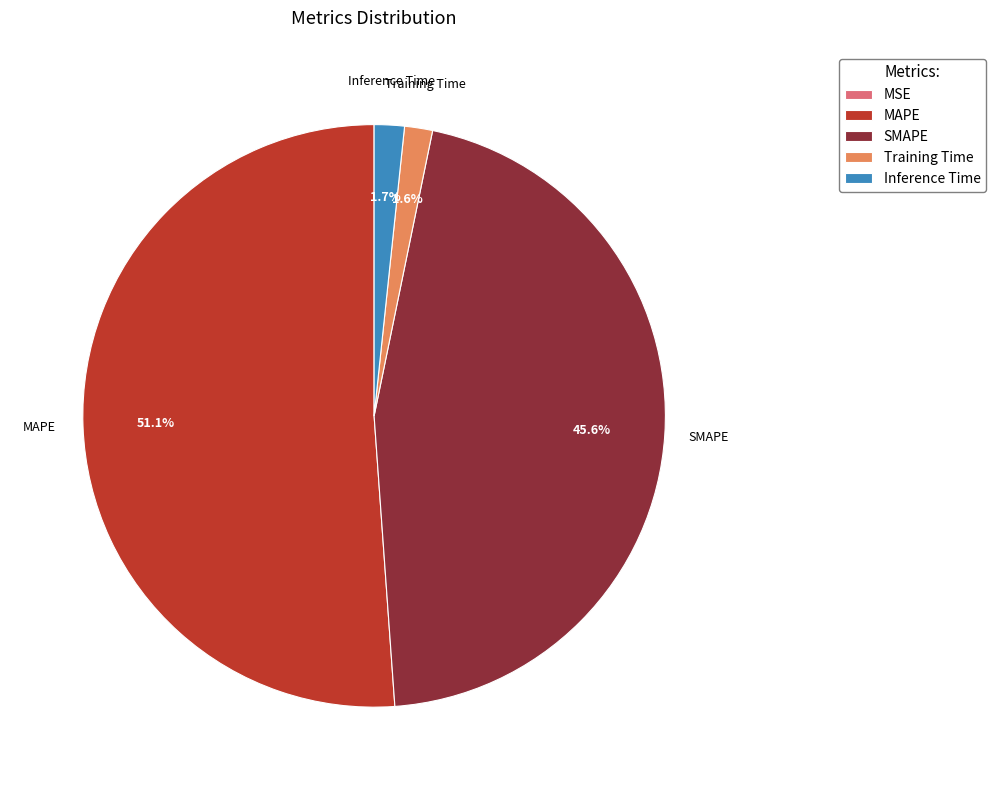

Between Training Time and MAPE, which is larger?

MAPE